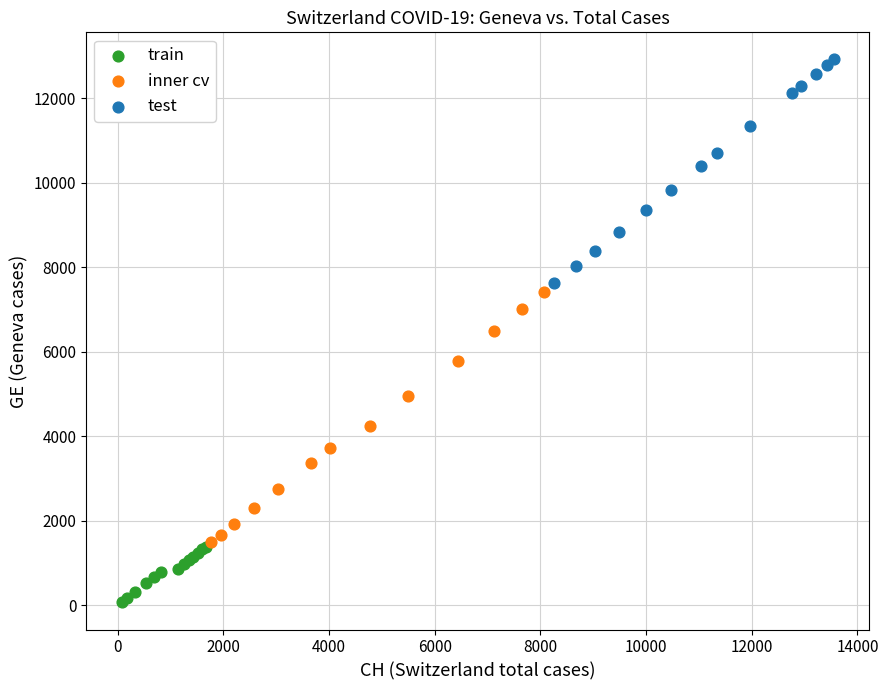

Which series has the largest Y range (max minus min)?

inner cv